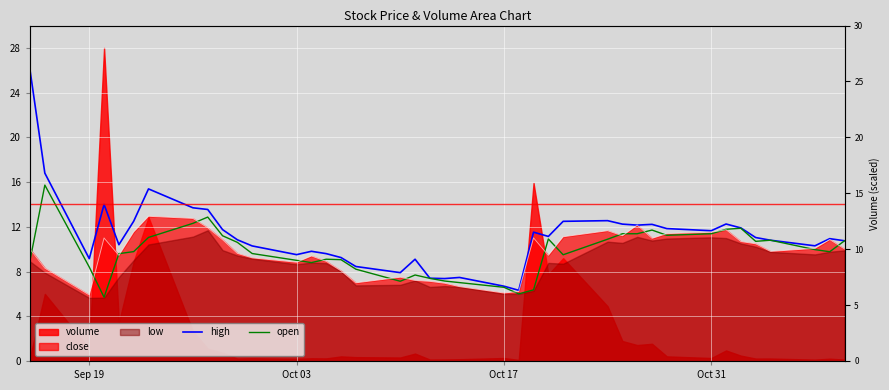

Reading left to right, extract all data points from this chart.

high: 26.0	16.8	9.2	14.0	10.4	12.5	15.4	13.7	13.6	11.8	10.8	10.3	9.5	9.8	9.6	9.2	8.4	7.9	9.1	7.4	7.4	7.5	6.7	6.3	11.5	11.1	12.5	12.6	12.2	12.2	12.2	11.8	11.7	12.2	11.9	11.0	10.8	10.3	10.9	10.8
open: 9.0	15.7	8.4	5.7	9.6	9.8	11.1	12.3	12.9	11.2	10.6	9.6	9.0	8.8	9.1	9.1	8.2	7.1	7.7	7.4	7.2	7.0	6.6	6.0	6.4	10.9	9.5	10.9	11.4	11.4	11.7	11.2	11.4	11.8	11.9	10.7	10.8	10.0	9.8	10.8